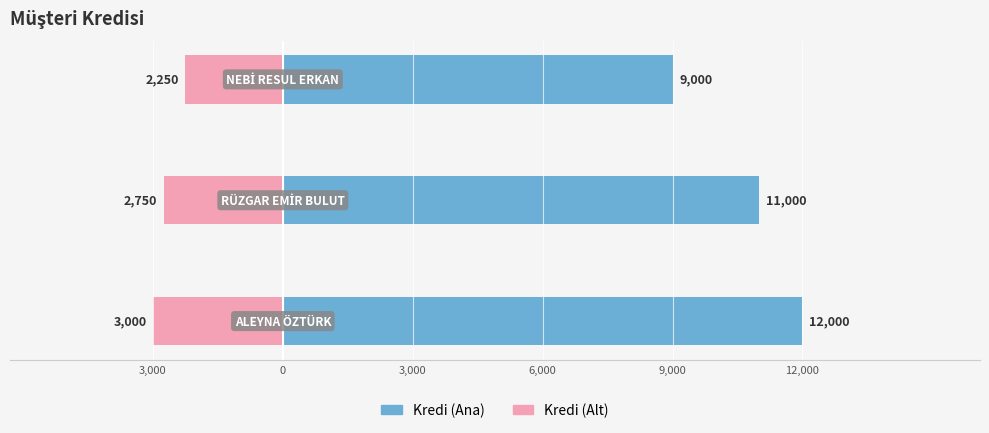

Count the kredisi values in the range 9000 to 12000.

3